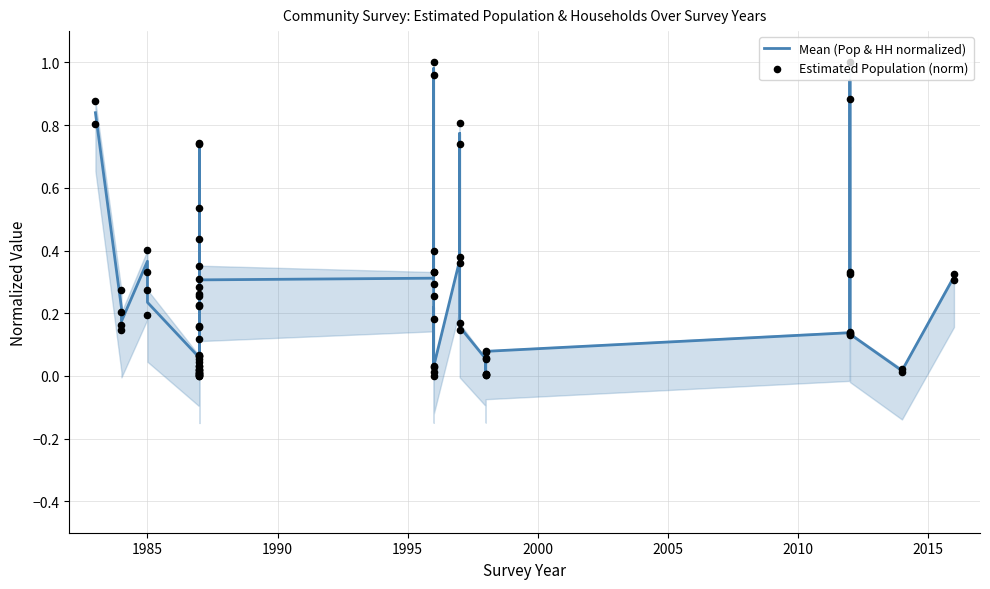

Which series reaches the maximum Y coordinate?

Estimated Population (norm)